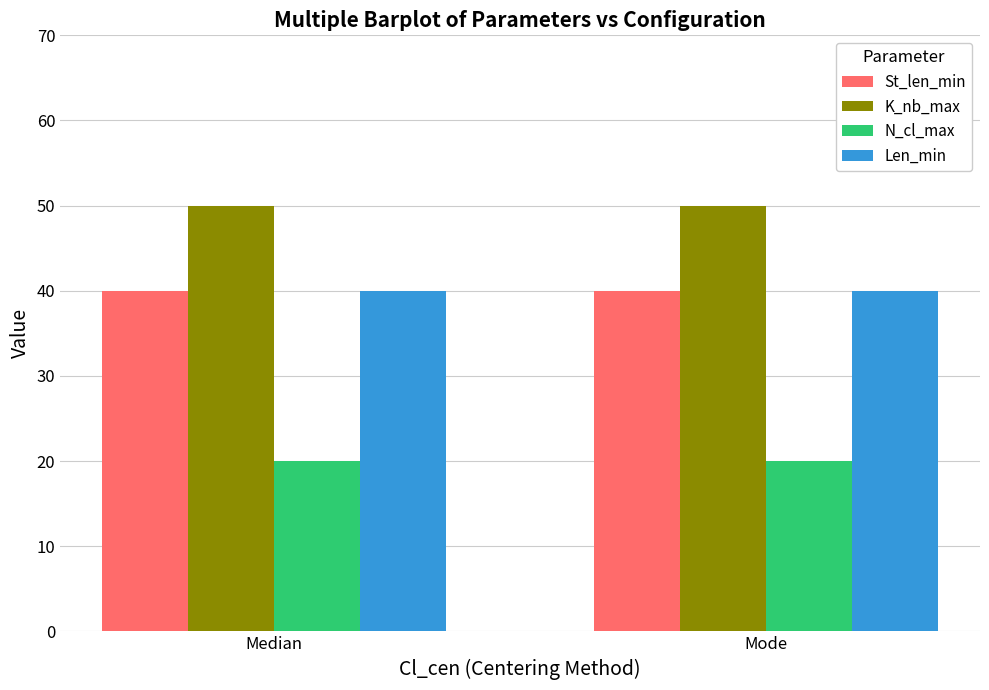

What is the average value of the St_len_min series?

40